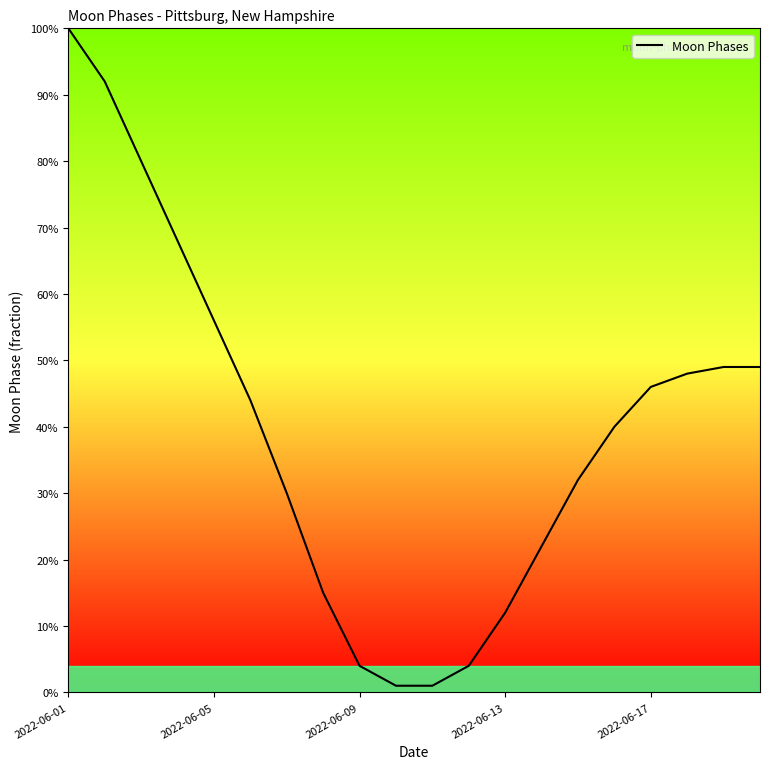

Is this an area chart (filled region under the line)?

Yes